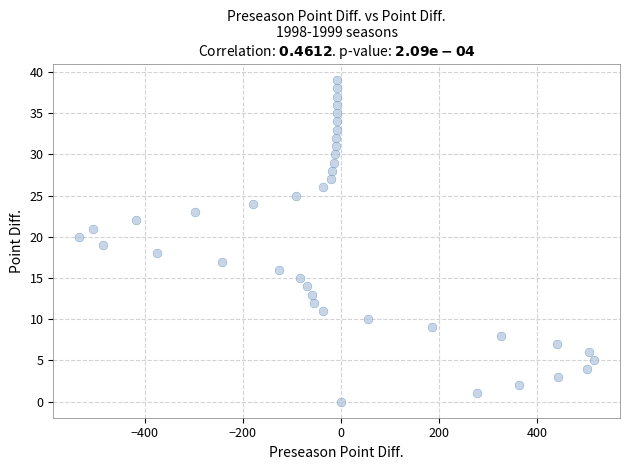

What is the range of Y values (max minus min)?

39